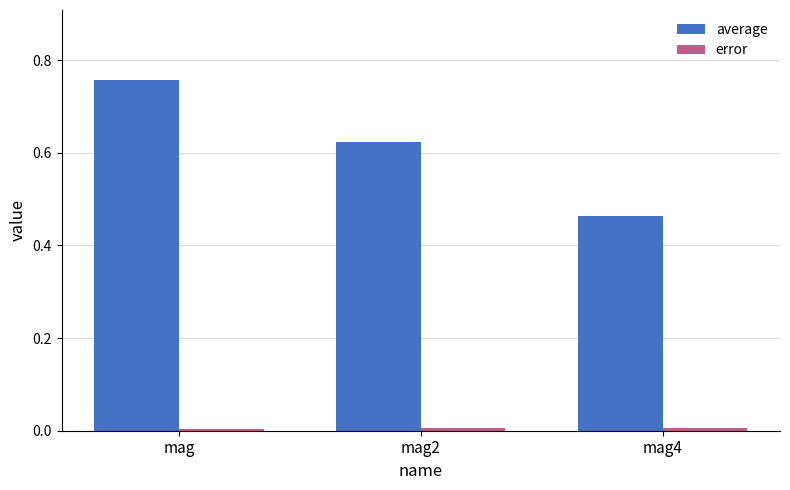

The value of average at mag2 is 0.2. True or false?

False